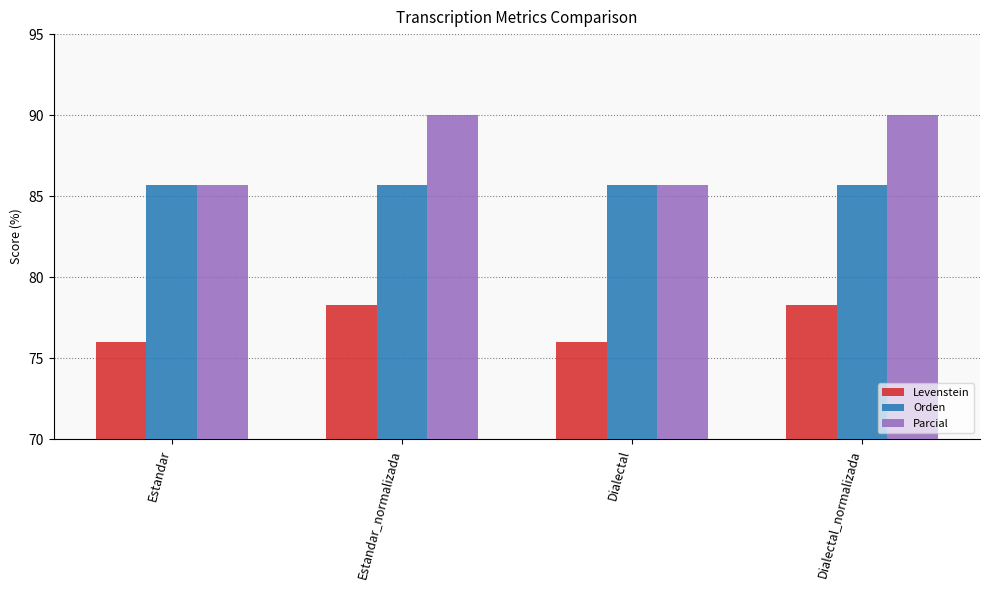

What is the average value of the Levenstein series?

77.1